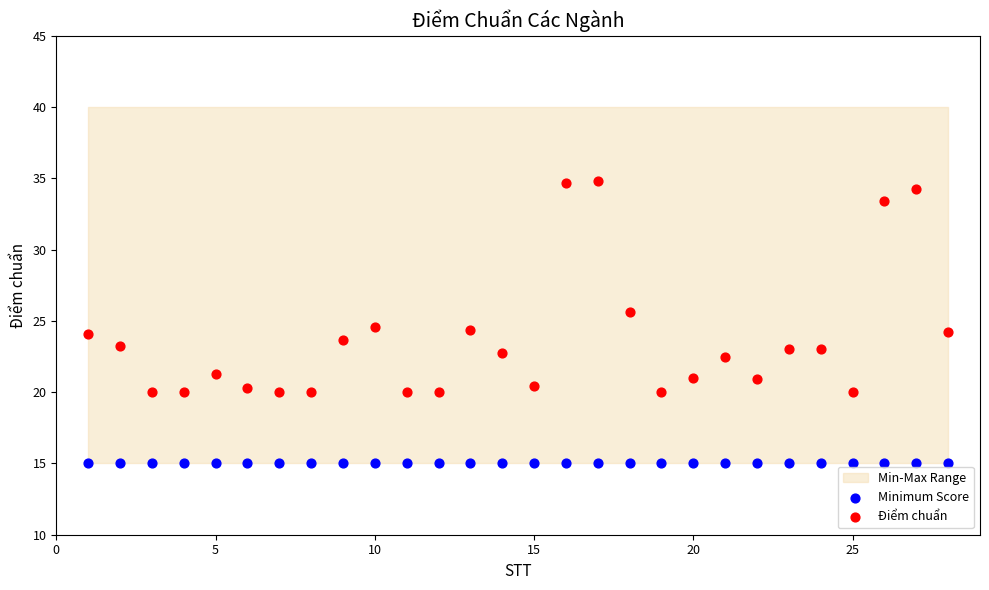

Which series contains the highest Y value?

Điểm chuẩn